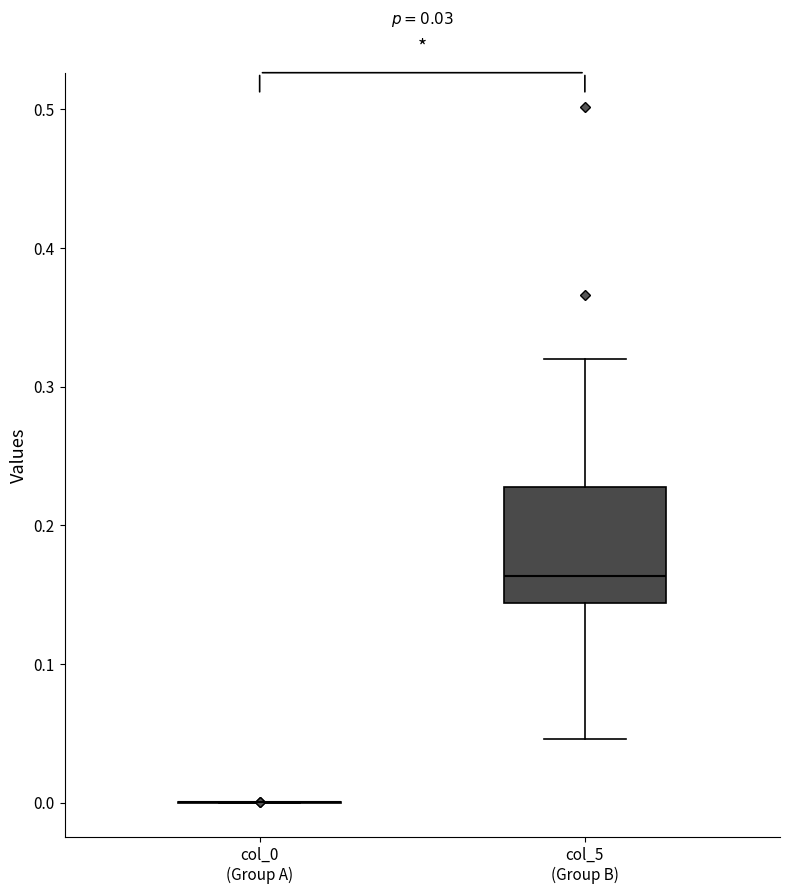

Which box is the tallest, from its lower edge to its upper edge?

col_5 (Group B)